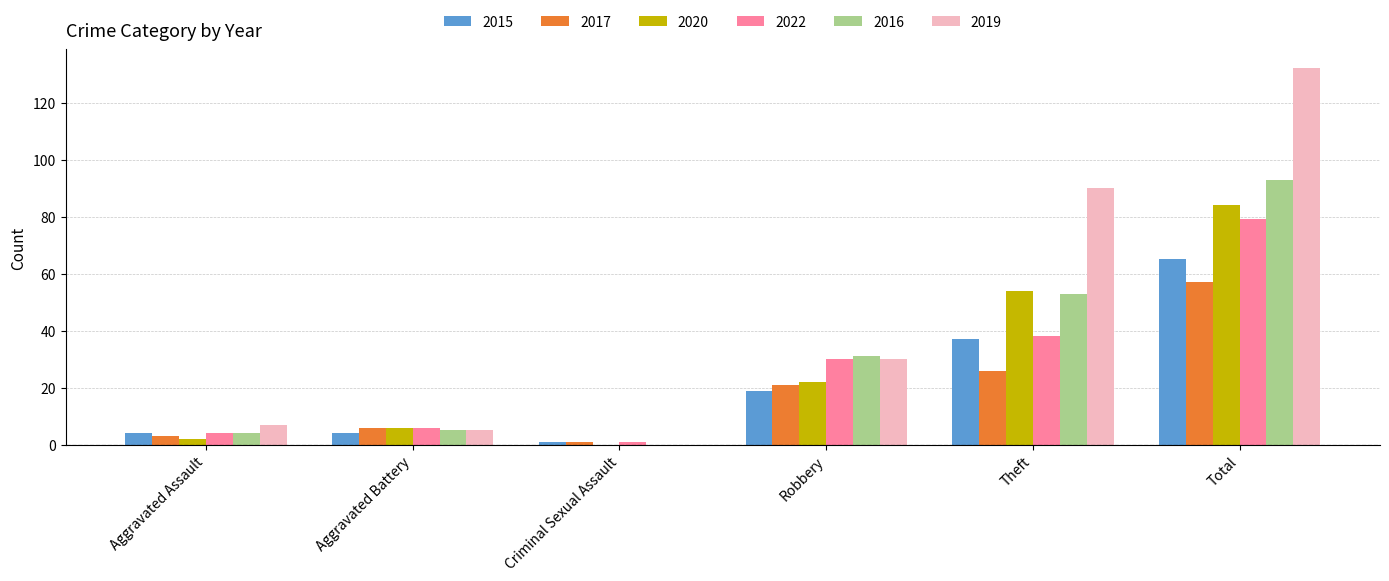

What is the sum of the 2017 values at Theft and Robbery?

47